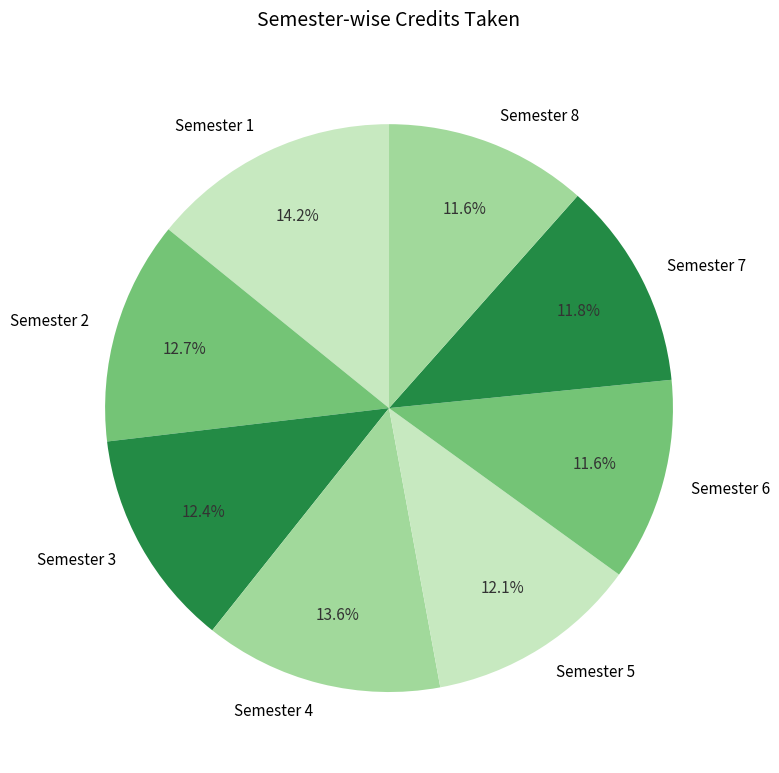

How many slices are in this pie chart?

8